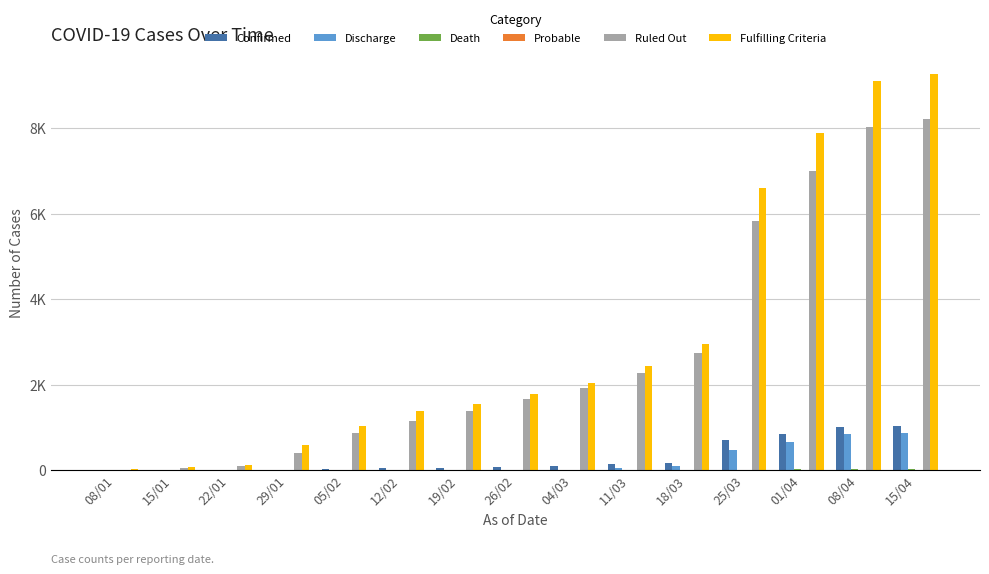

Are the bars horizontal?

No